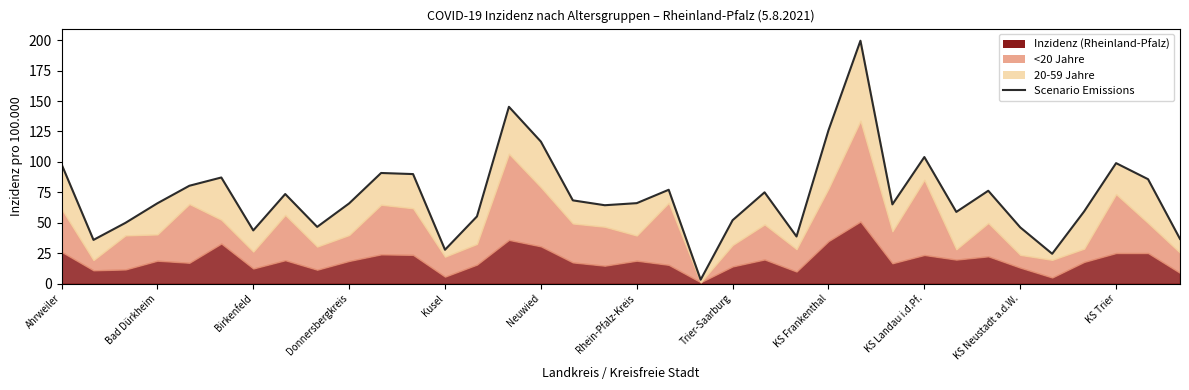

What position from the right is 17?

19